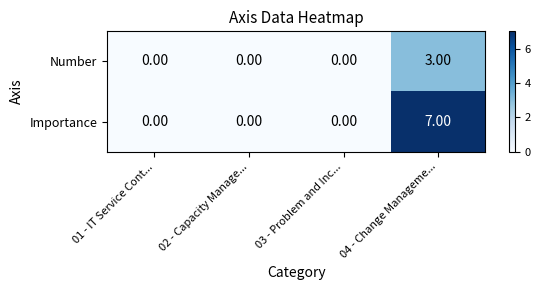

What is the sum of all Importance values?

7